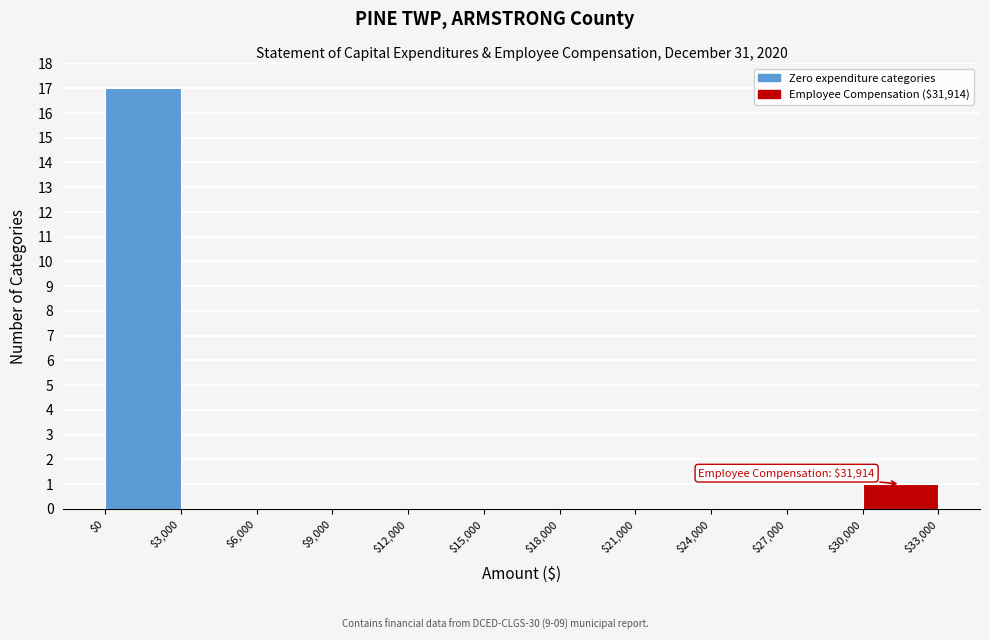

Which range on the x-axis has the tallest bar?

$0 to $3,000